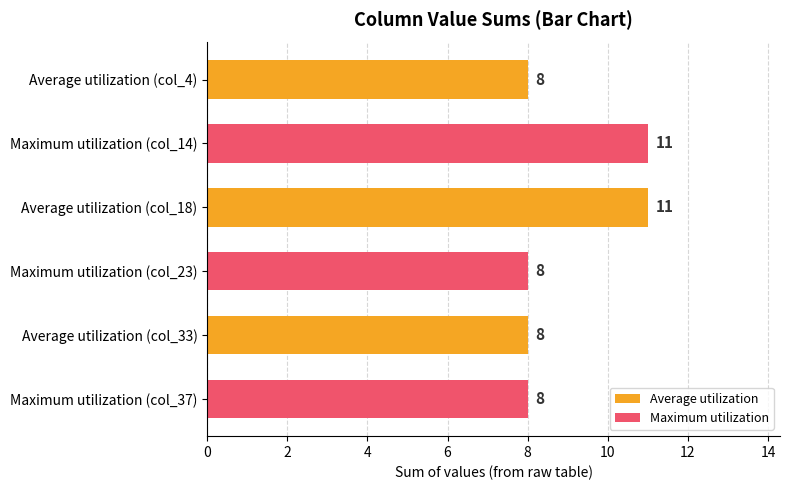

What is the approximate value at Maximum utilization (col_37)?

8